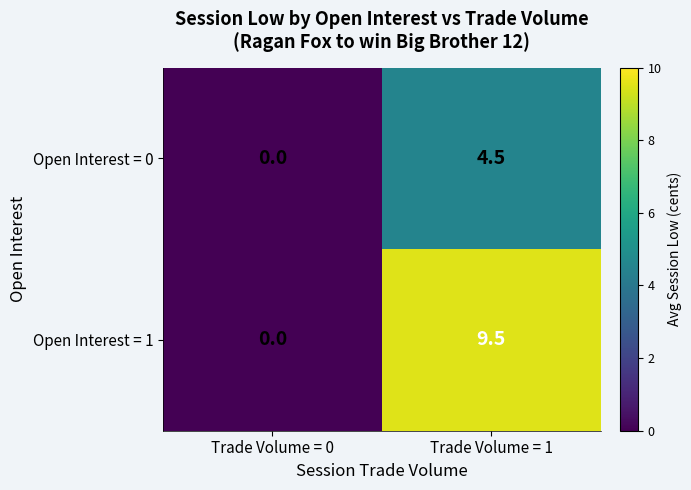

Which series has the largest range (max minus min)?

Open Interest = 1